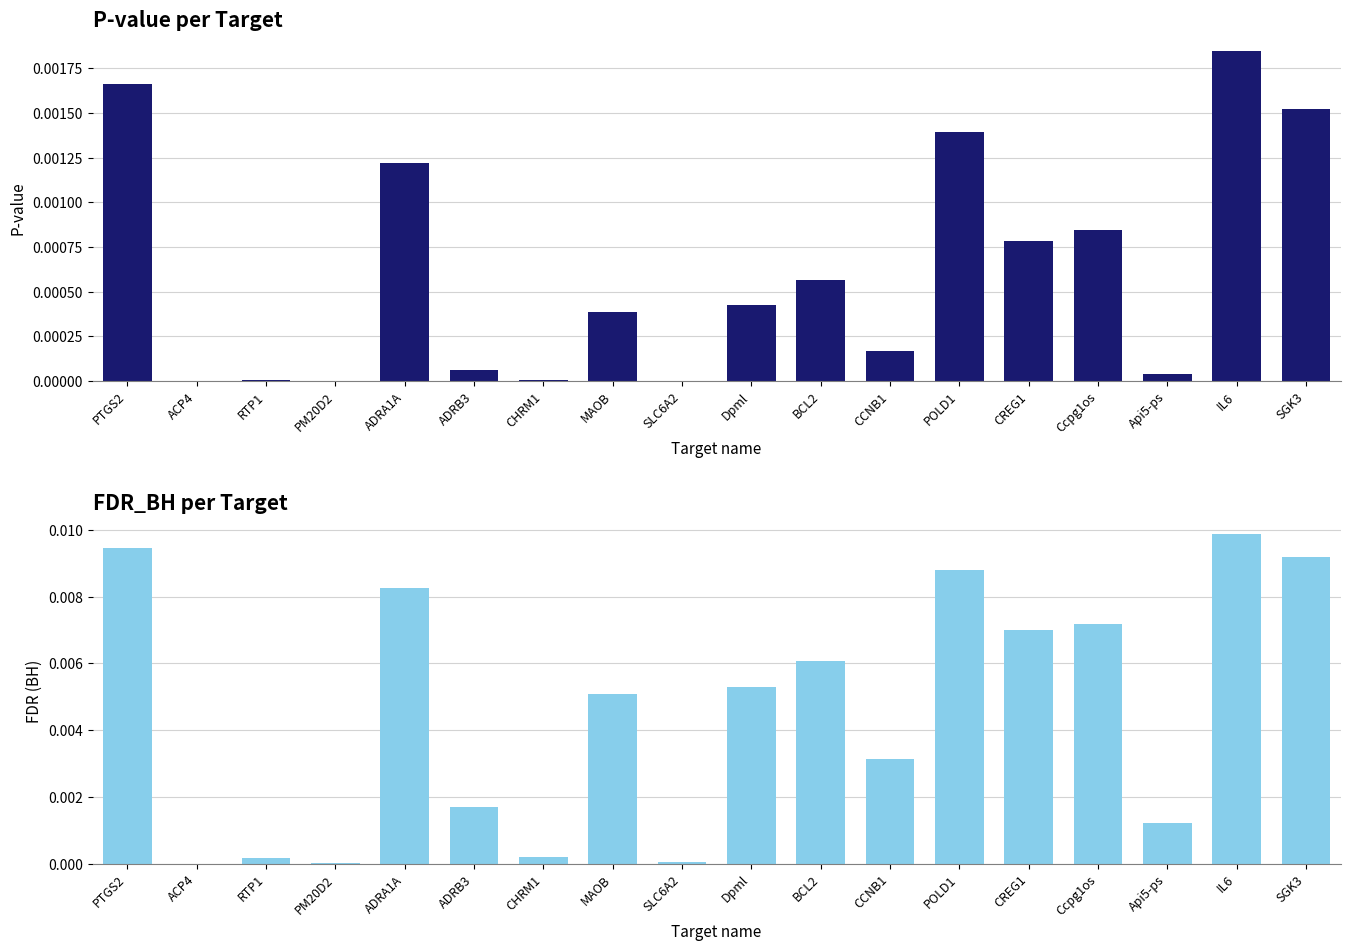

How many bars are there in each group?

2